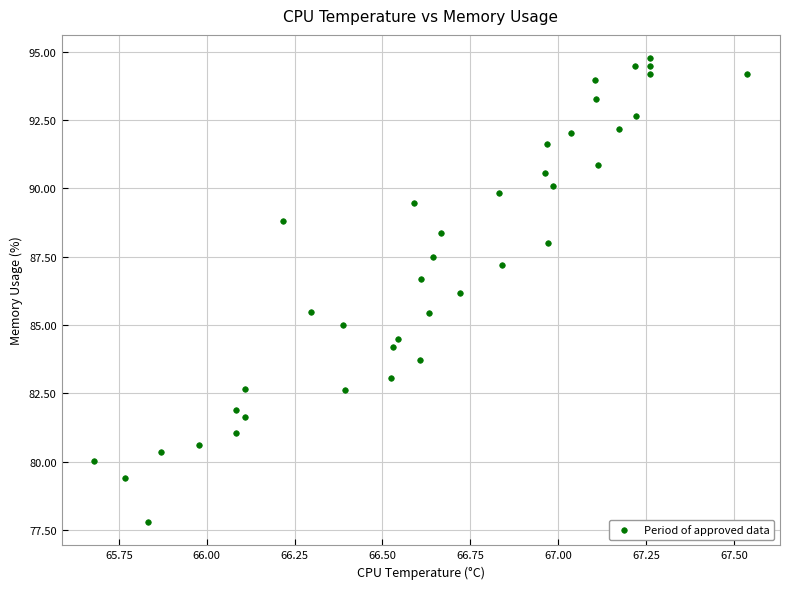

What is the range of X values (max minus min)?

1.9